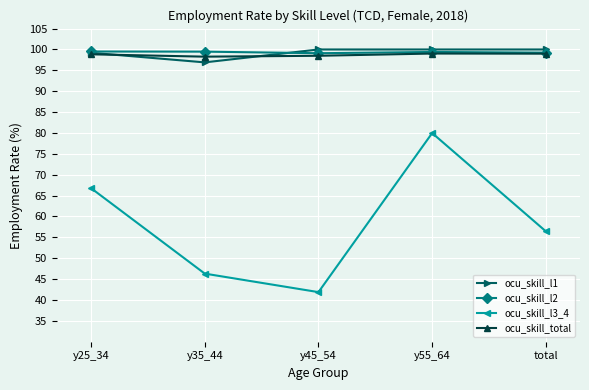

What value does the ocu_skill_l2 series have at y35_44?

99.5